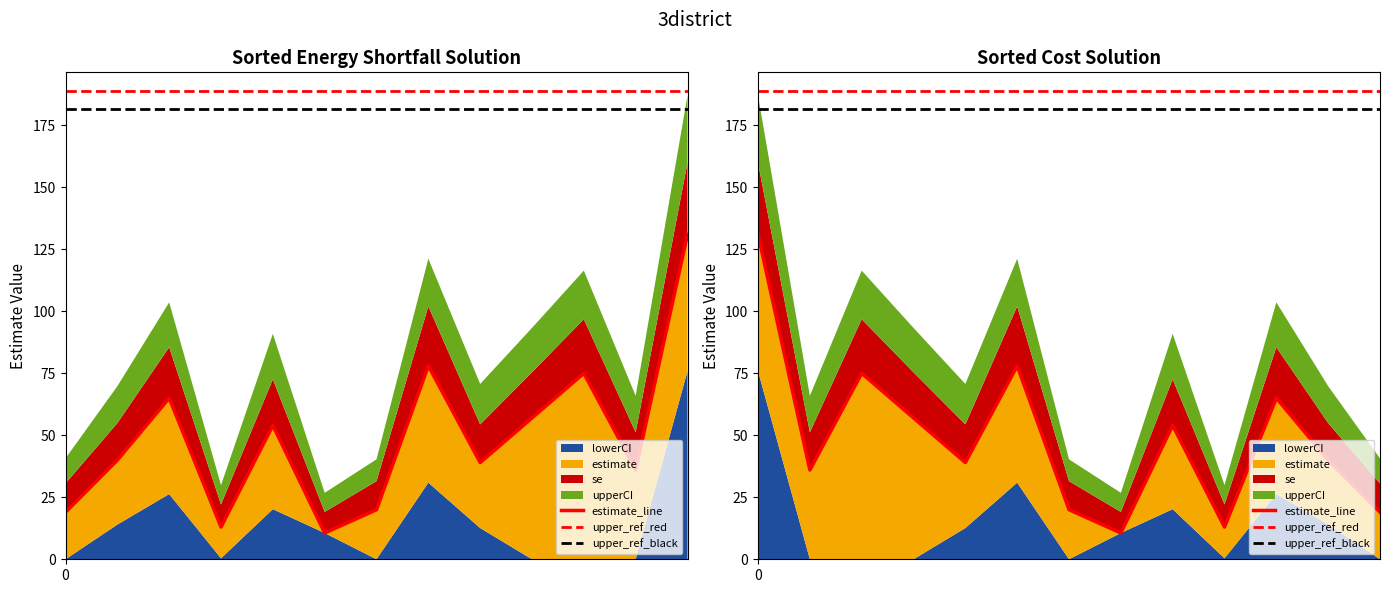

How many intersections are there between estimate and lowerCI?

2